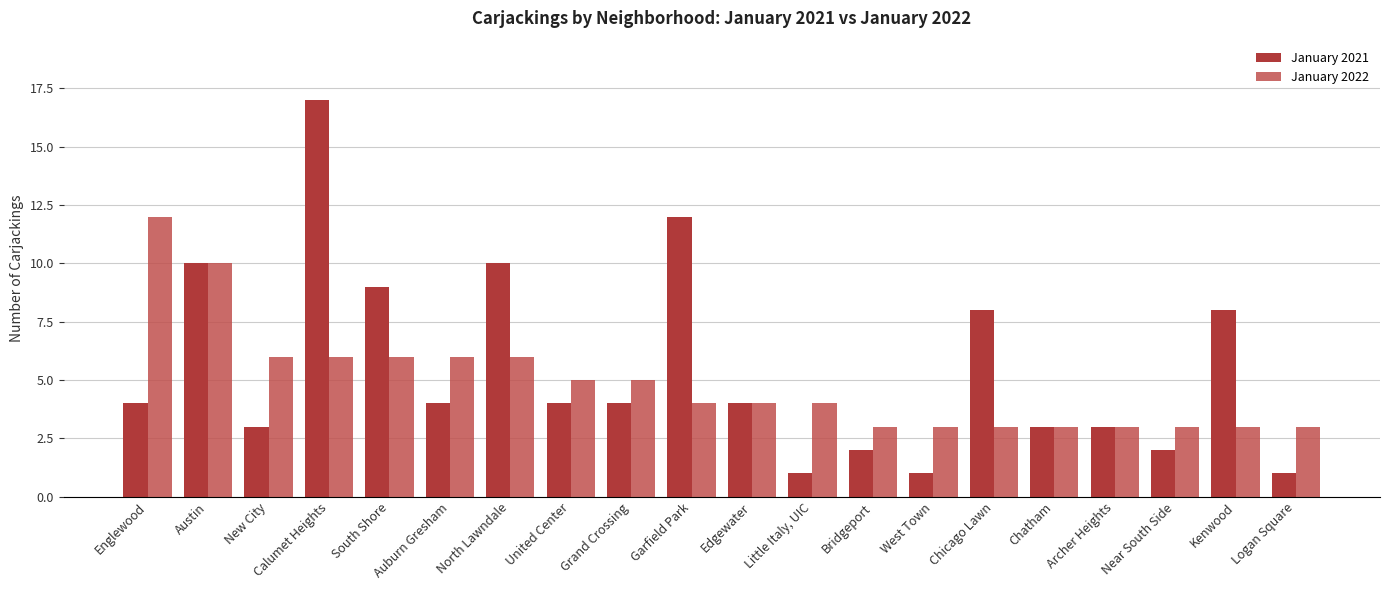

Reading left to right, what are all the values shown in this chart?

January 2021: Englewood=4	Austin=10	New City=3	Calumet Heights=17	South Shore=9	Auburn Gresham=4	North Lawndale=10	United Center=4	Grand Crossing=4	Garfield Park=12	Edgewater=4	Little Italy, UIC=1	Bridgeport=2	West Town=1	Chicago Lawn=8	Chatham=3	Archer Heights=3	Near South Side=2	Kenwood=8	Logan Square=1
January 2022: Englewood=12	Austin=10	New City=6	Calumet Heights=6	South Shore=6	Auburn Gresham=6	North Lawndale=6	United Center=5	Grand Crossing=5	Garfield Park=4	Edgewater=4	Little Italy, UIC=4	Bridgeport=3	West Town=3	Chicago Lawn=3	Chatham=3	Archer Heights=3	Near South Side=3	Kenwood=3	Logan Square=3